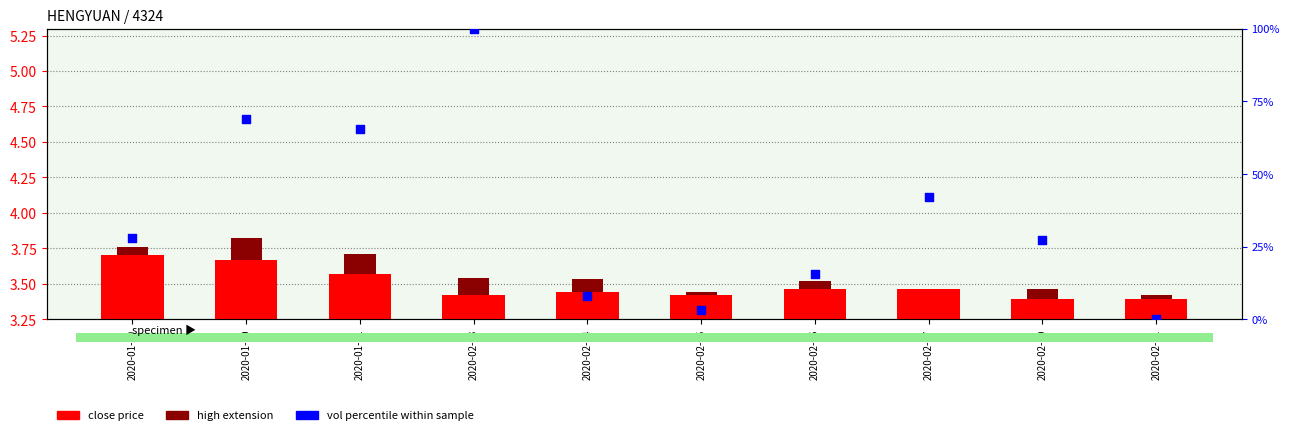

What are all the series names shown in the legend?

close price, high extension, vol percentile within sample